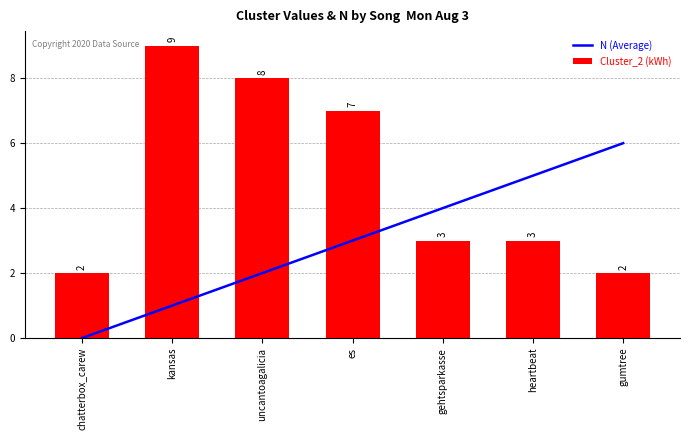

What is the difference between the maximum and minimum values in the N (Average) series?

6